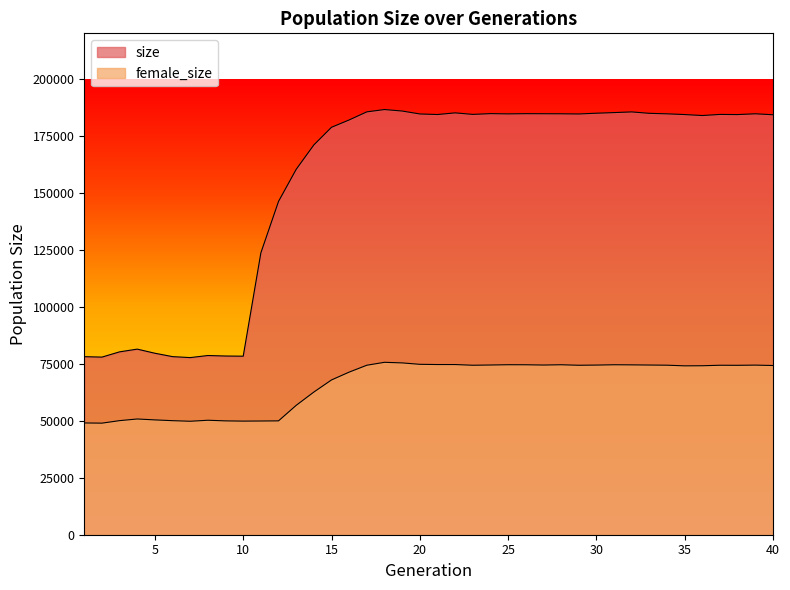

Rank the series by their maximum value, from highest to lowest.

size, female_size